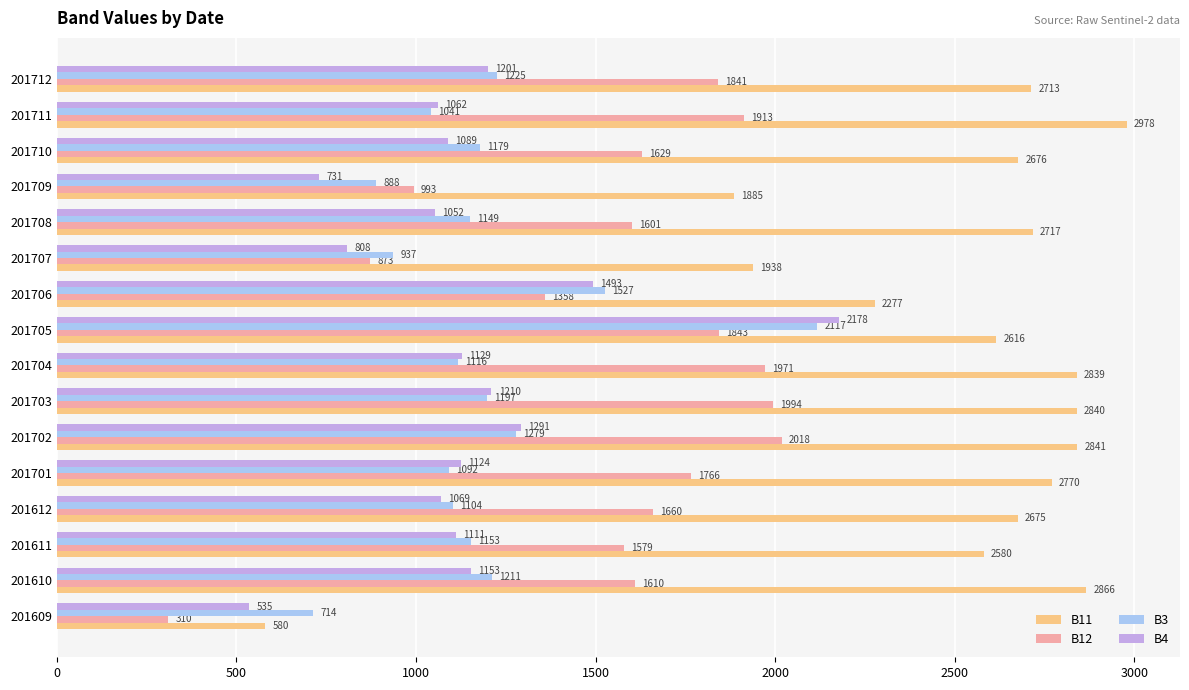

What is the approximate value of B3 at 201609, to the nearest 50?

700